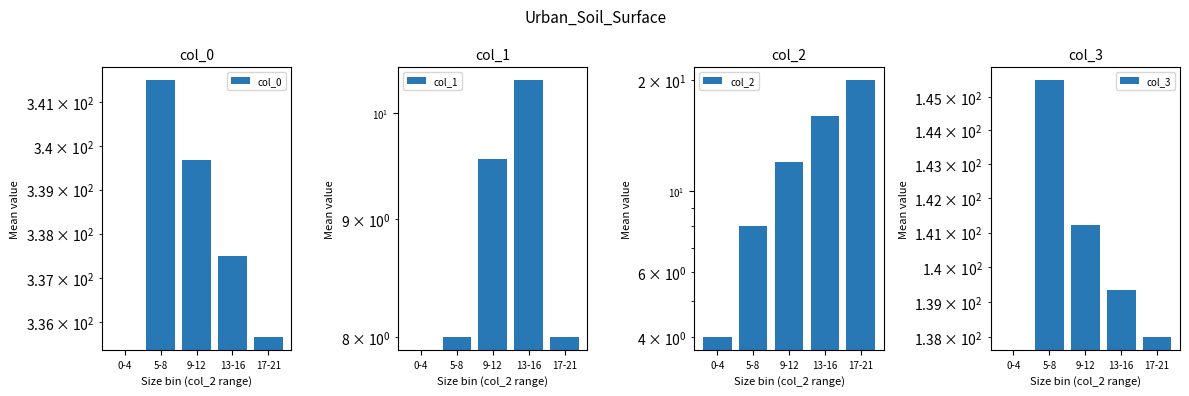

List the labels in order of col_2 value, largest first.

17-21, 13-16, 9-12, 5-8, 0-4